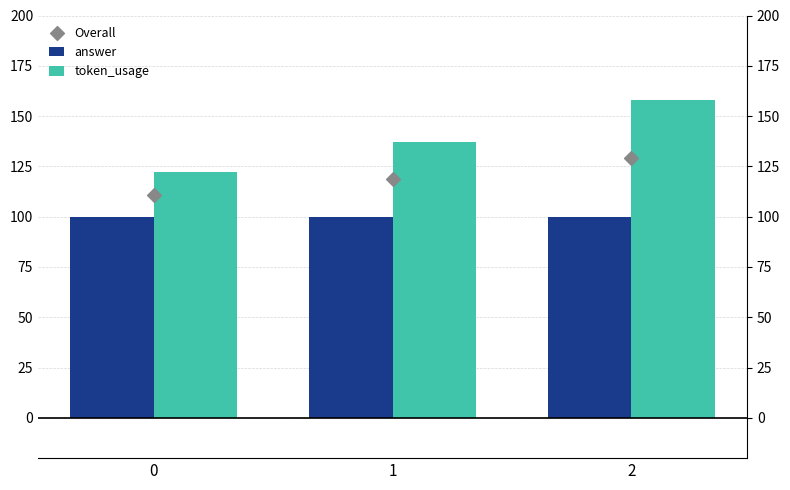

What are all the series names shown in the legend?

answer, token_usage, Overall